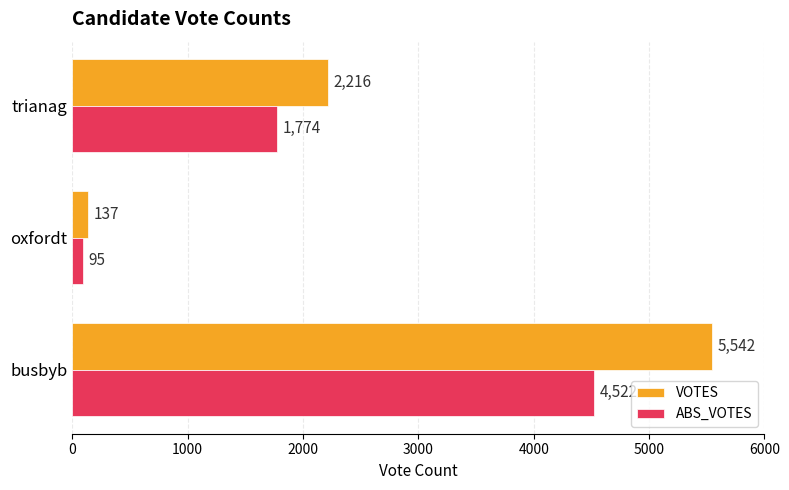

The ABS_VOTES series shows 4522 at busbyb. True or false?

True